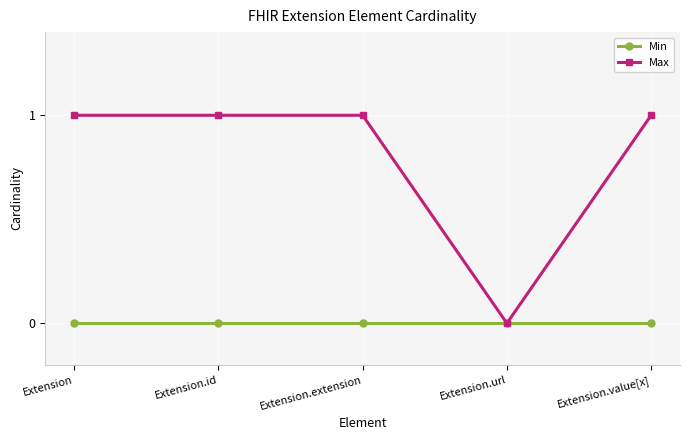

Which series has the widest spread of values?

Max